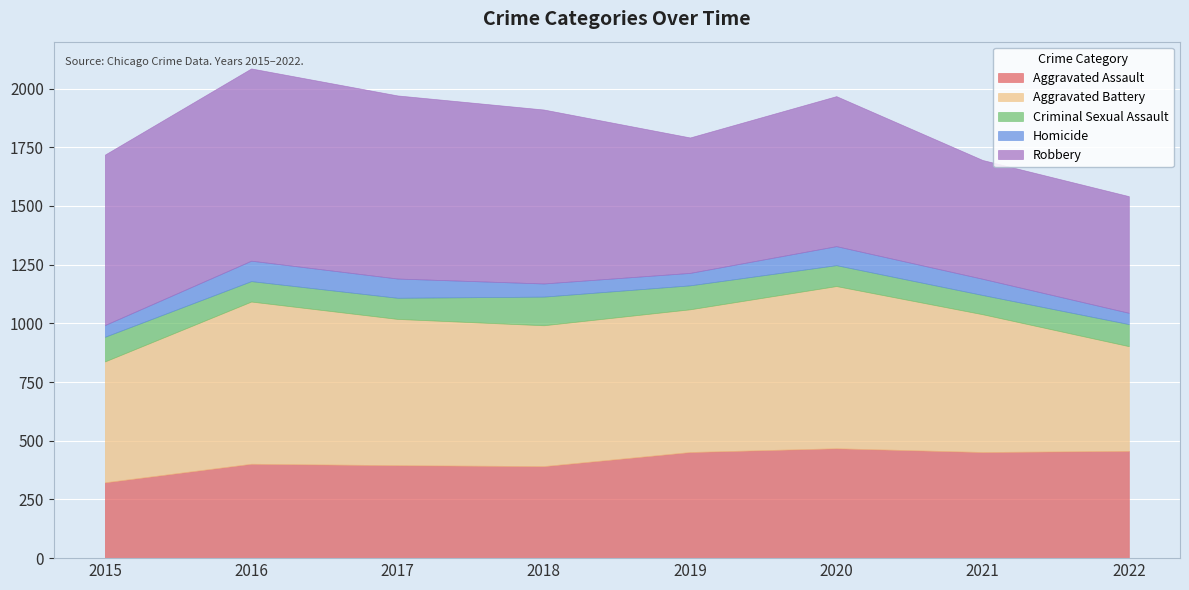

Where is the first local maximum for Criminal Sexual Assault?

2018